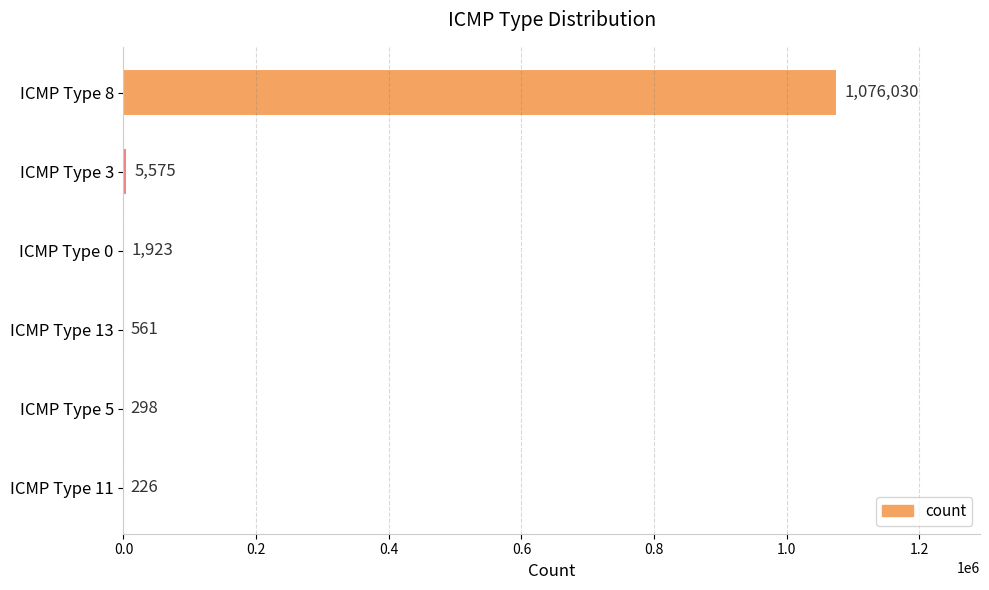

Which label corresponds to the largest value in the chart?

ICMP Type 8